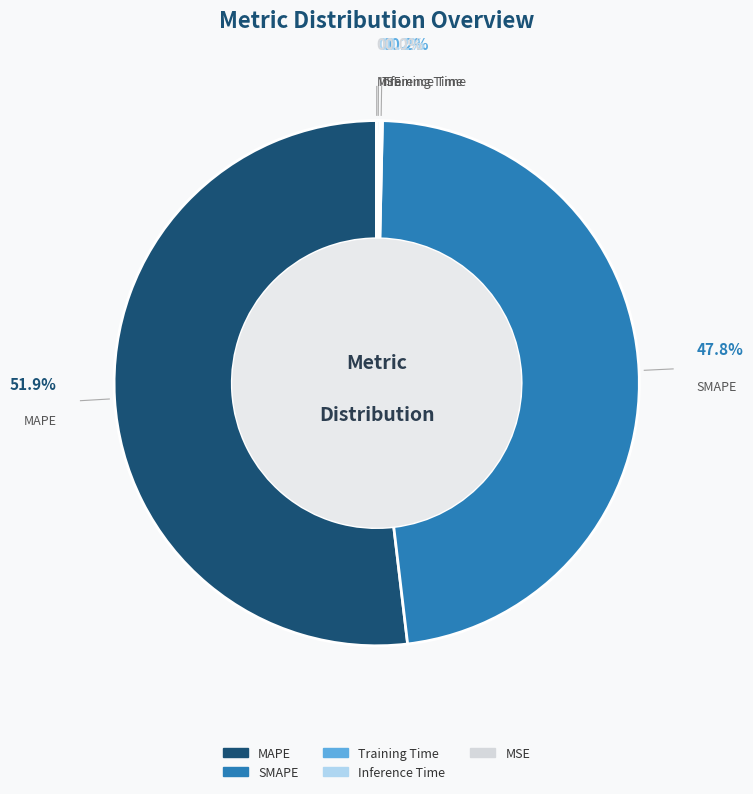

Which category accounts for the majority?

MAPE